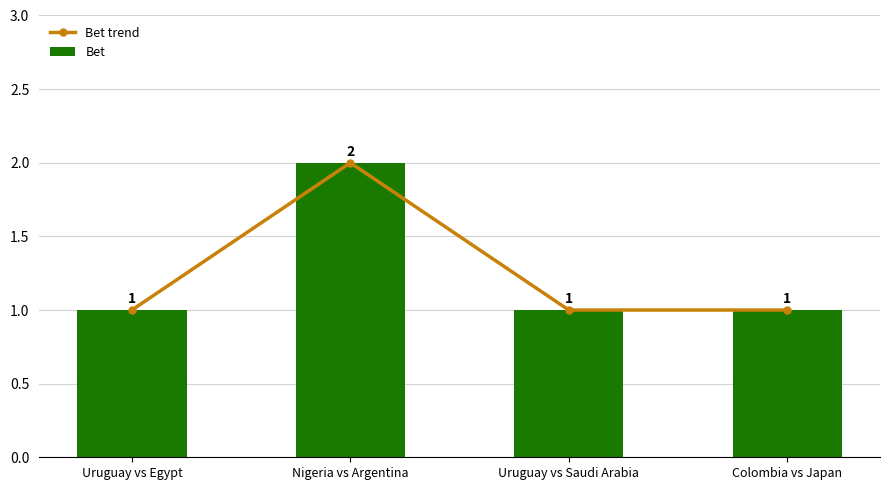

Which series has the widest spread of values?

Bet trend